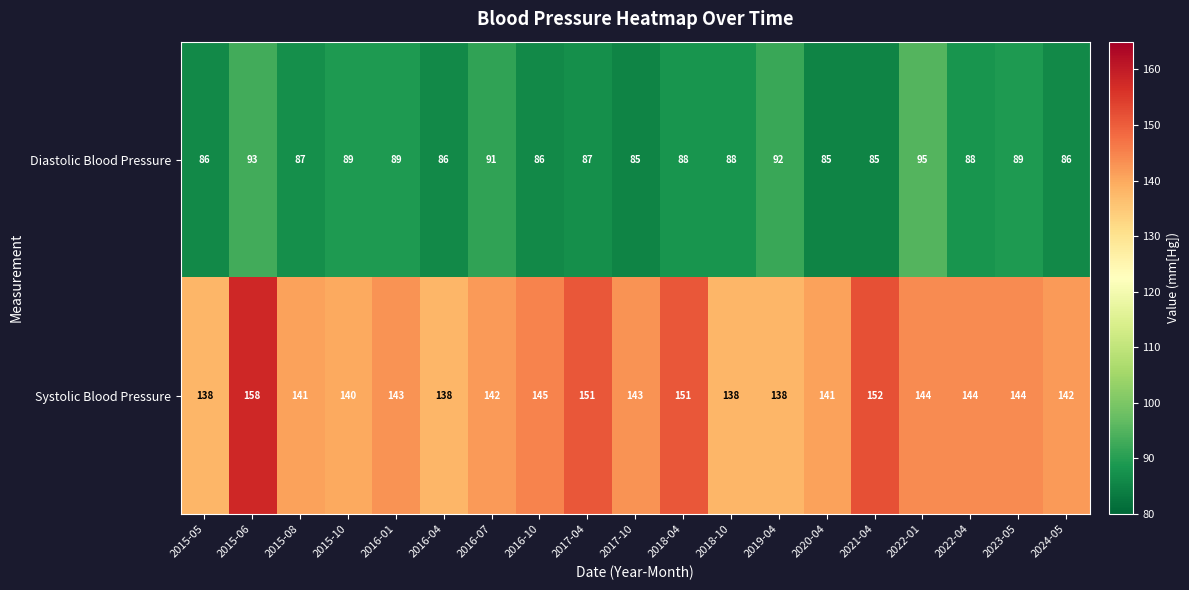

True or false: Systolic Blood Pressure has a value of 144 at 2022-04.

True